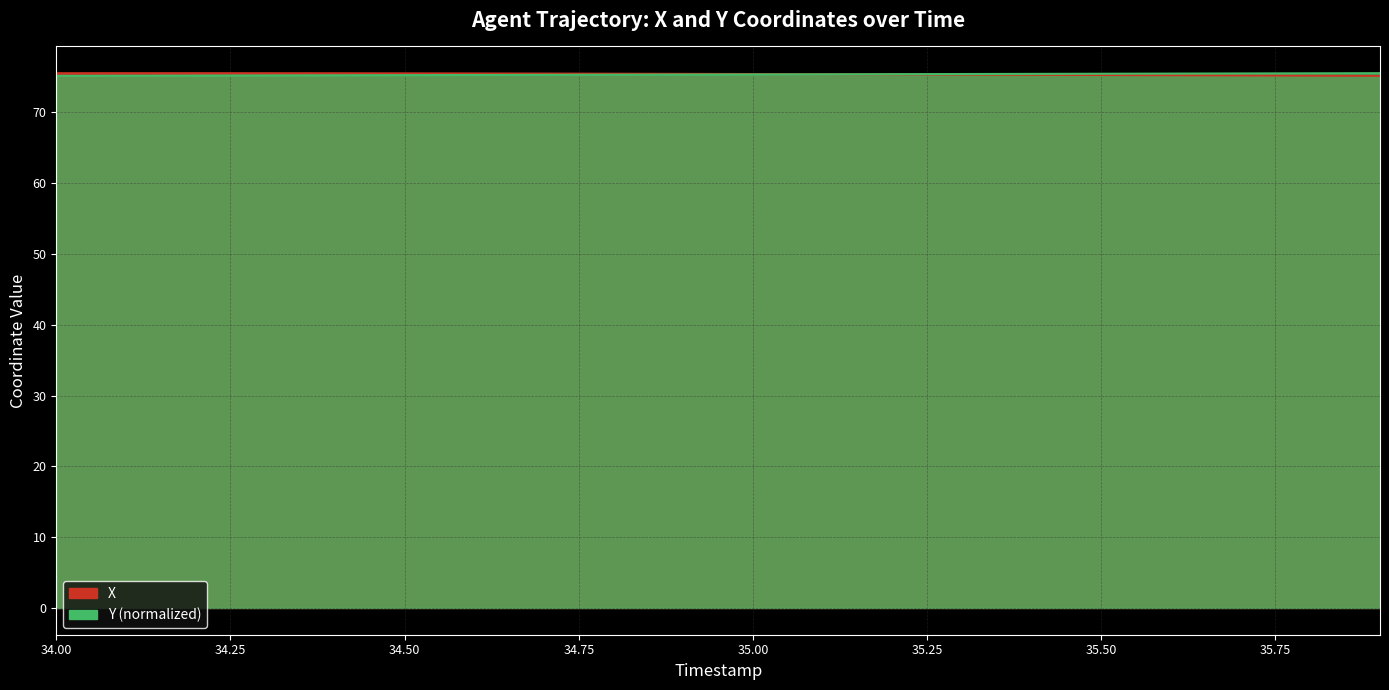

Count the number of categories in the chart.

20